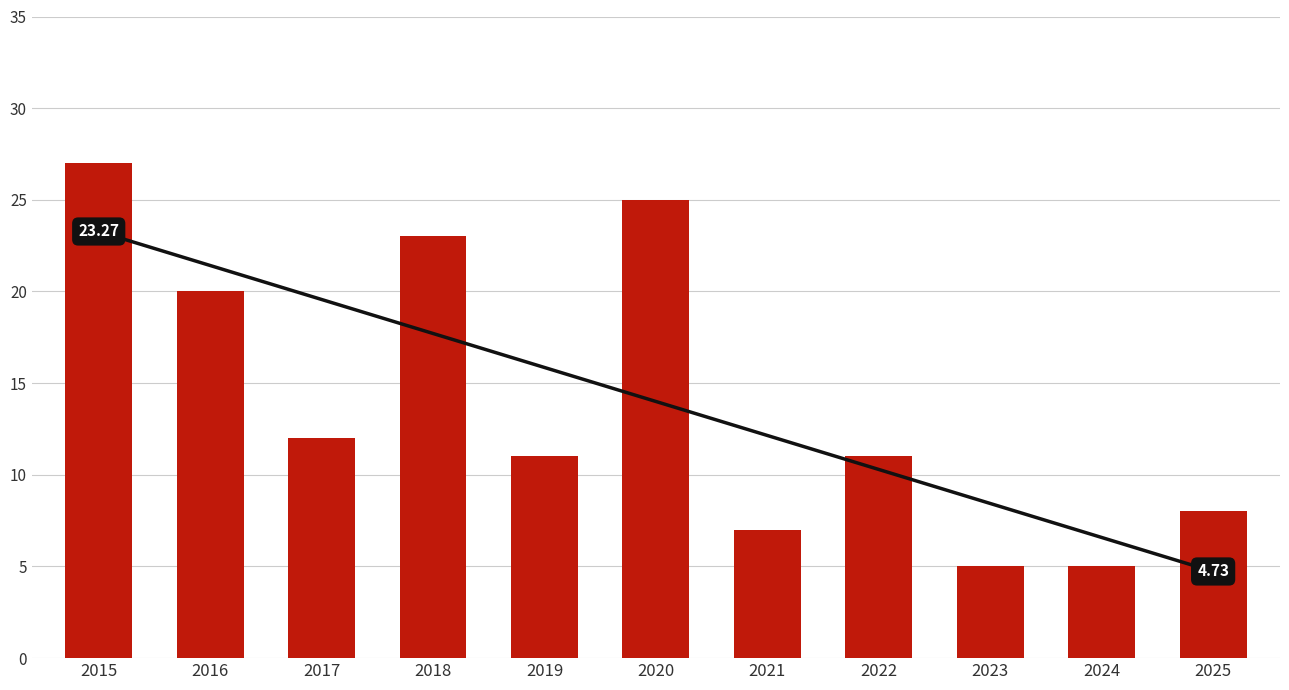

Which series has the largest range (max minus min)?

Total